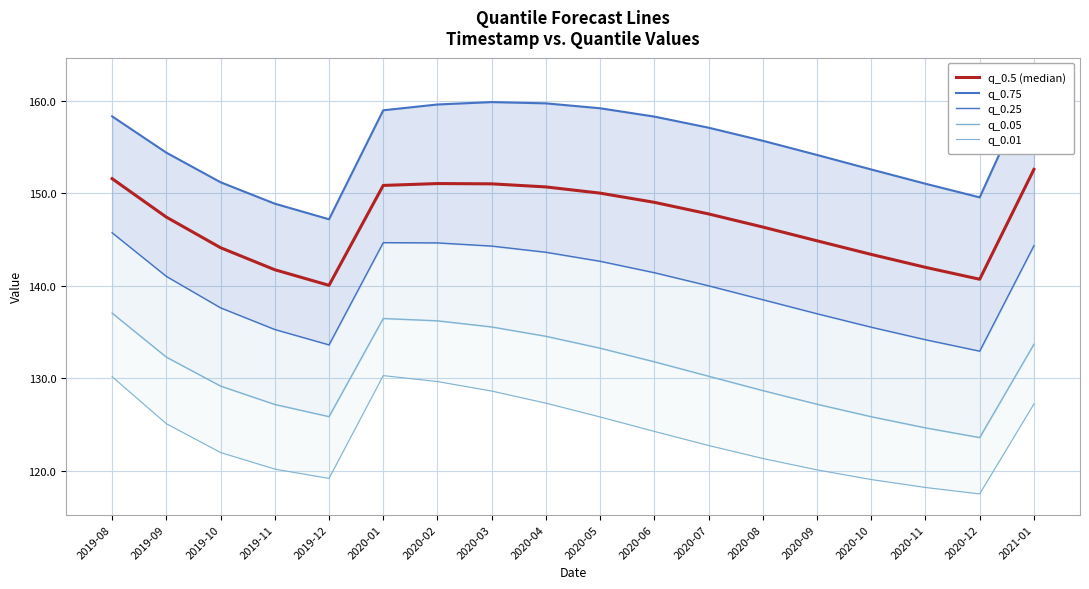

True or false: q_0.5 (median) and q_0.01 cross at least once.

False